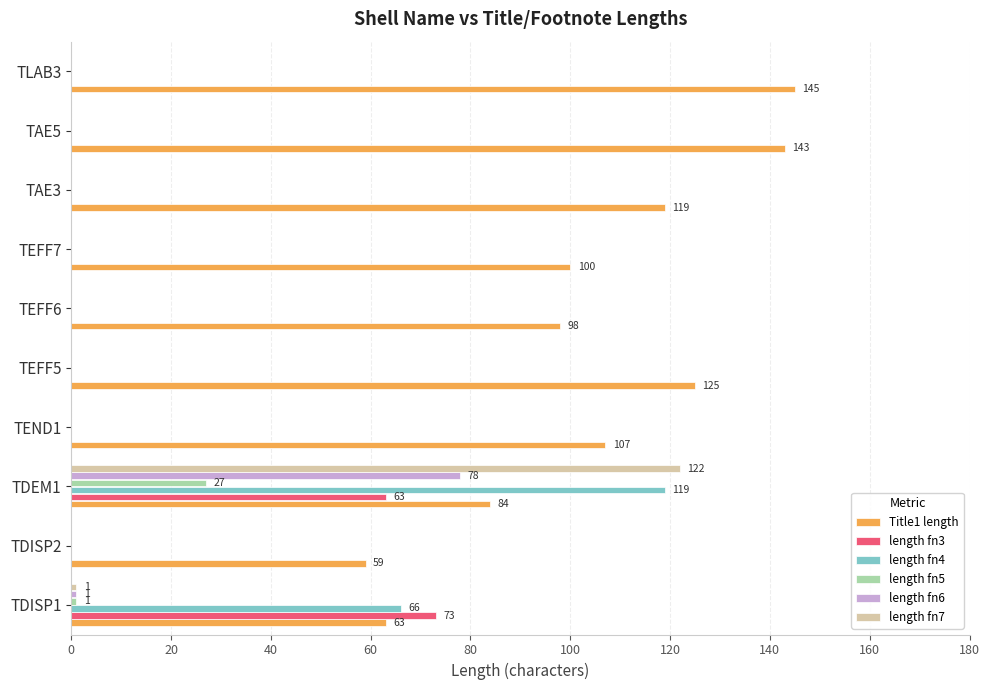

The value of length fn3 at TEFF7 is 0. True or false?

True